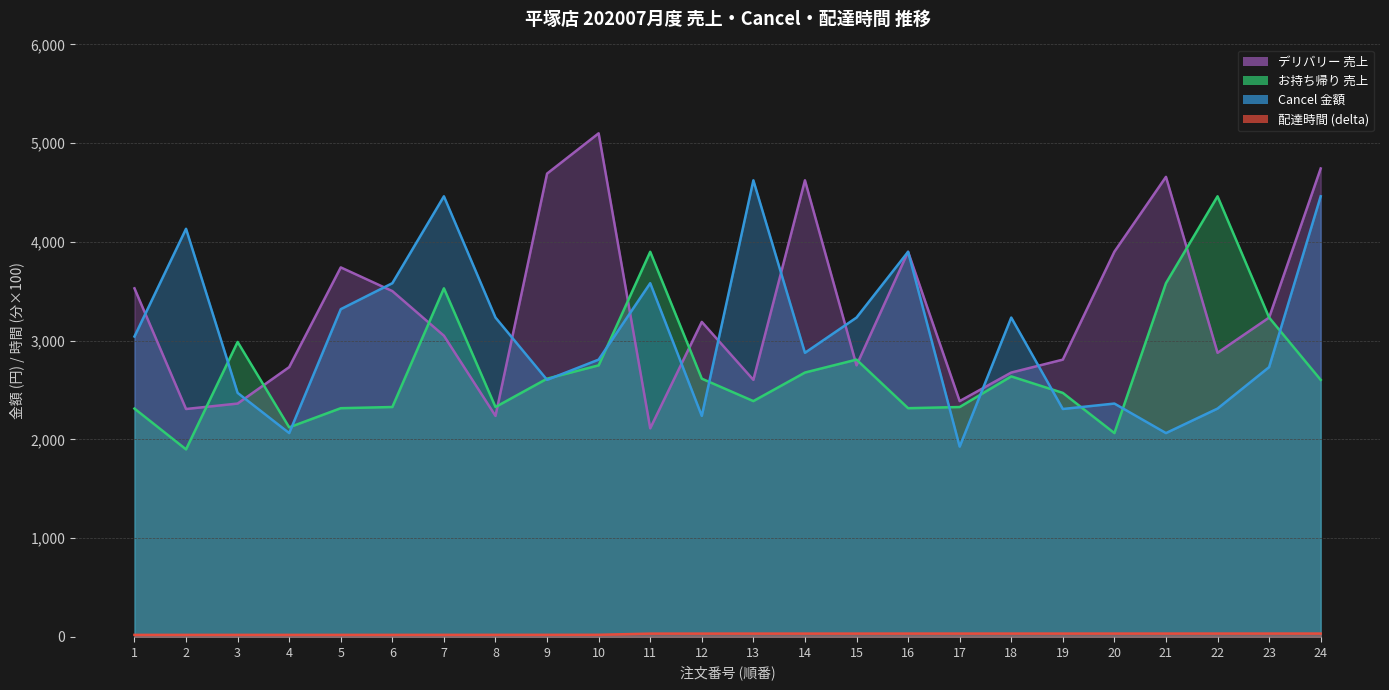

Rank the categories by 配達時間 (delta) value from highest to lowest.

24, 23, 22, 21, 20, 19, 17, 18, 16, 15, 13, 14, 12, 11, 10, 9, 8, 7, 6, 4, 5, 3, 2, 1